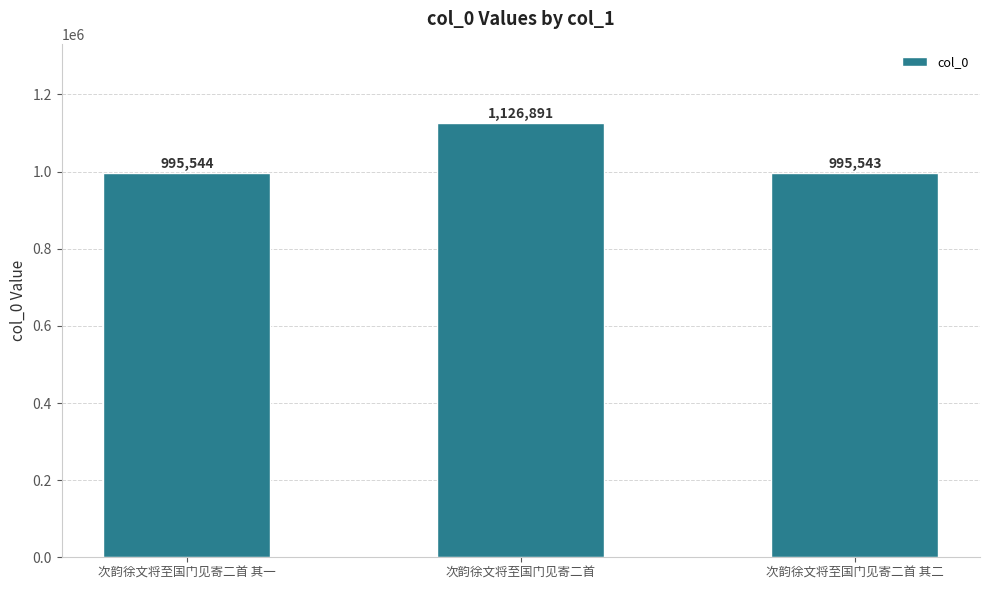

What is the label of the 1st bar from the left?

次韵徐文将至国门见寄二首 其一